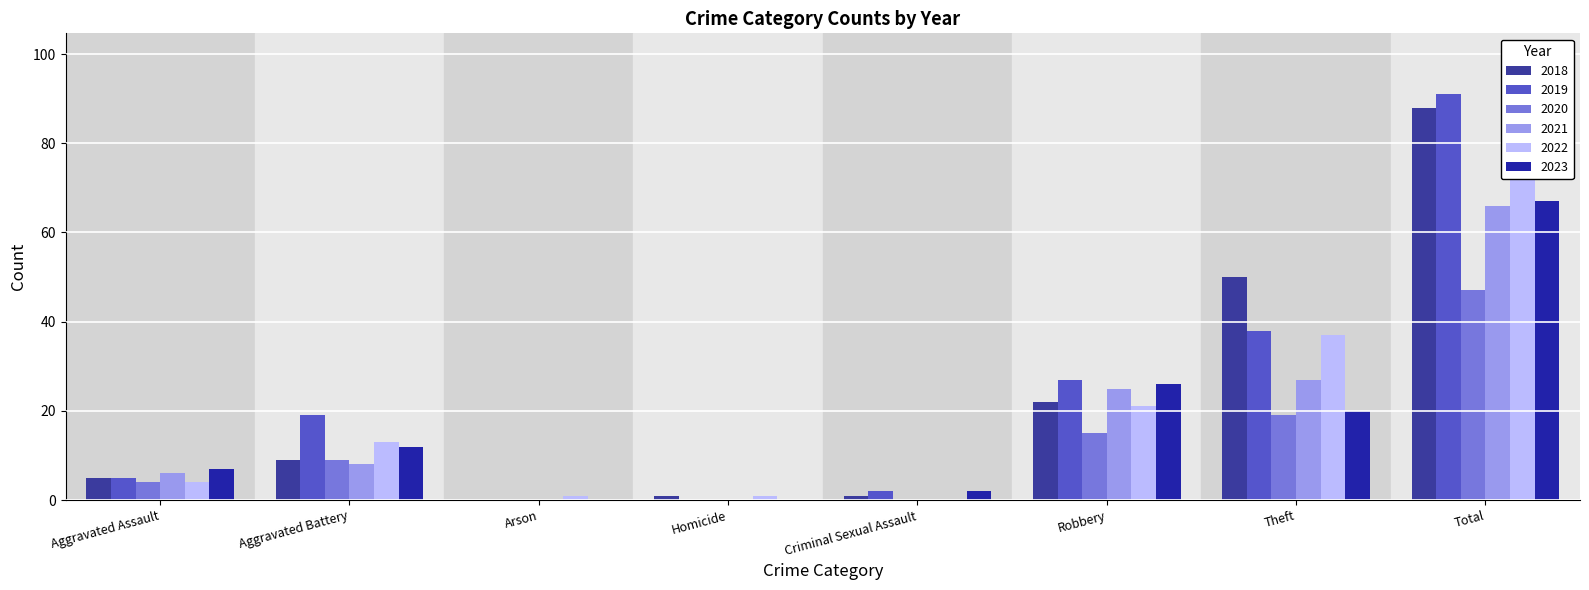

Reading right to left, list all the values displayed in this chart.

2018: 88	50	22	1	1	0	9	5
2019: 91	38	27	2	0	0	19	5
2020: 47	19	15	0	0	0	9	4
2021: 66	27	25	0	0	0	8	6
2022: 77	37	21	0	1	1	13	4
2023: 67	20	26	2	0	0	12	7